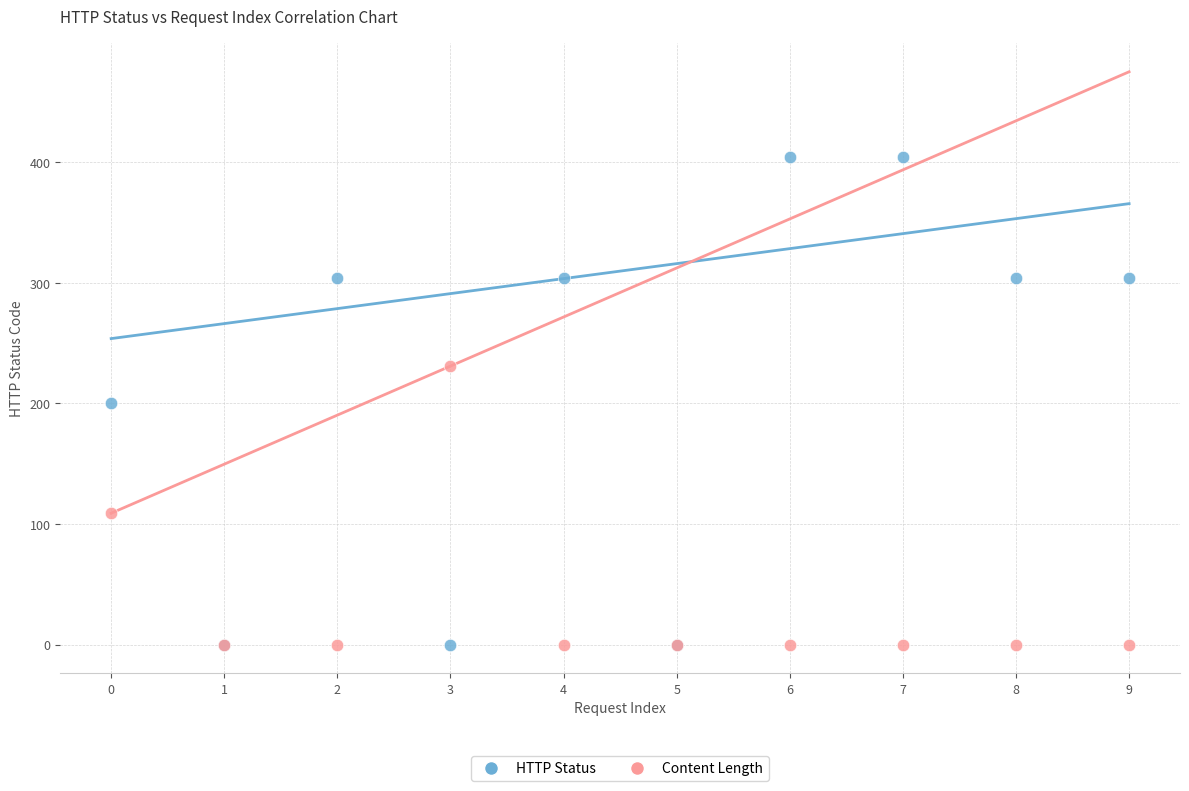

What are all the series names shown in the legend?

HTTP Status, Content Length